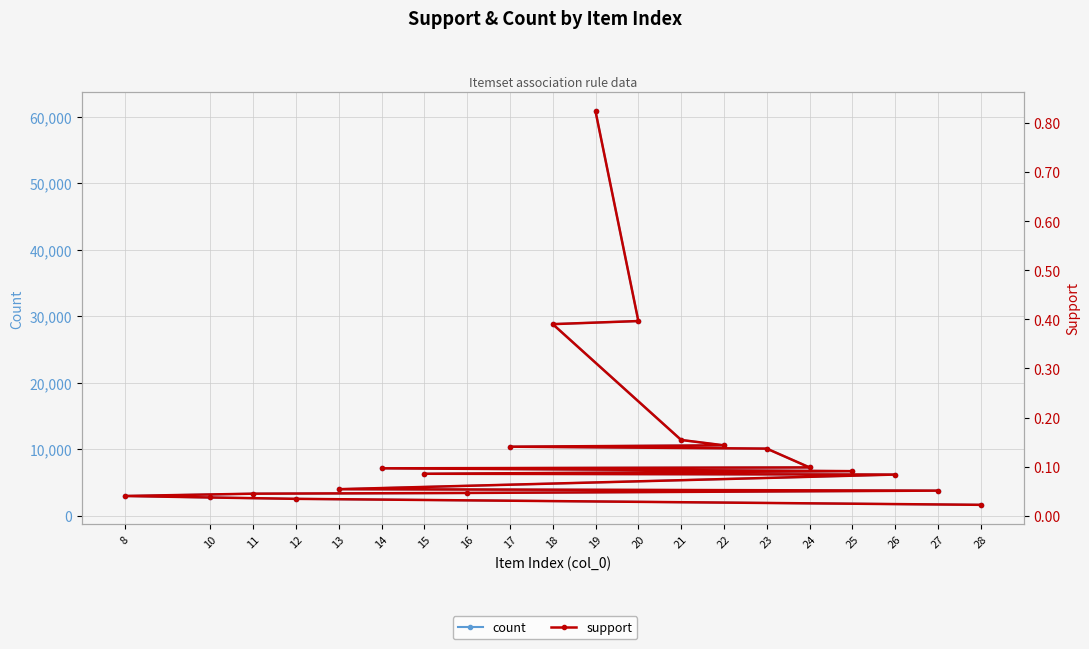

Which series changed the most between 17 and 24?

count